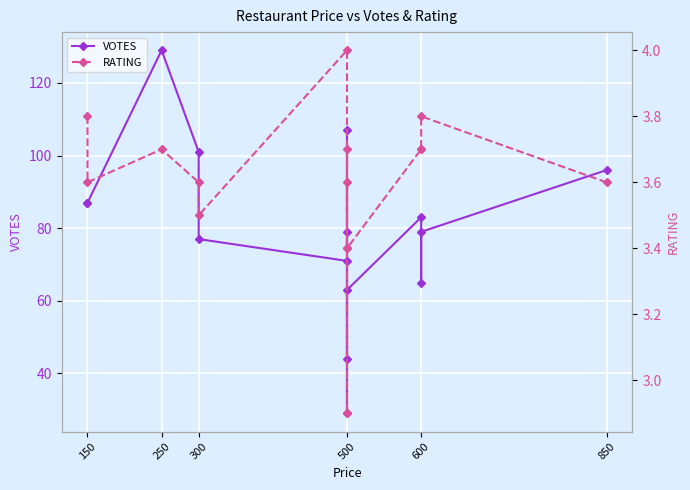

Where does the RATING series first go above 3?

150